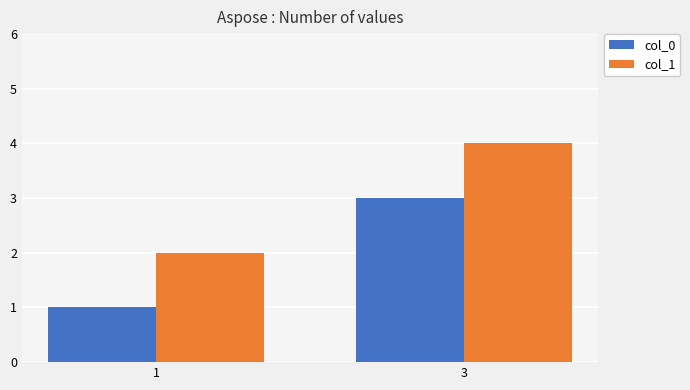

At 3, list the series in order from smallest to largest.

col_0, col_1